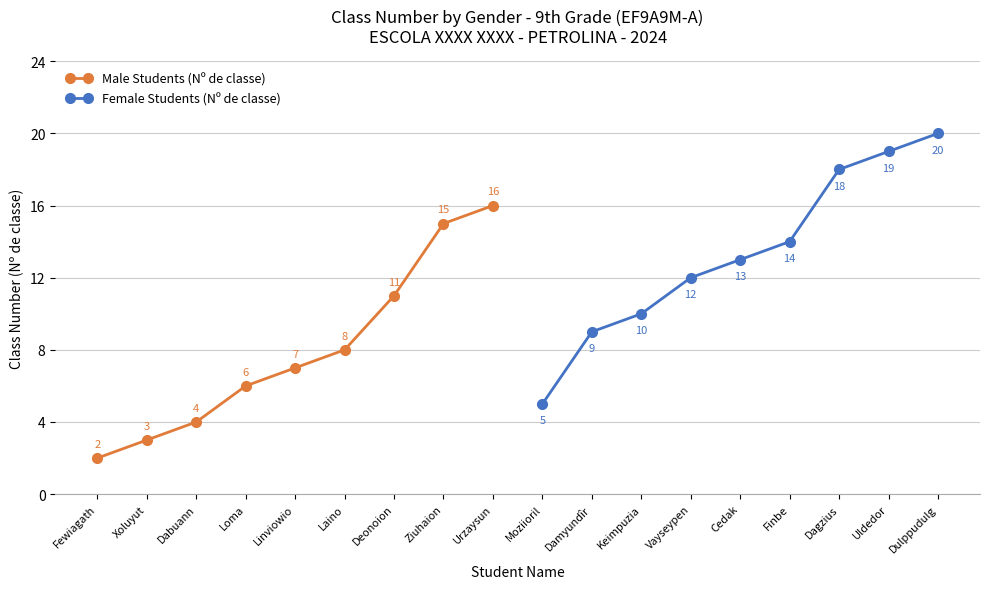

True or false: Male Students (Nº de classe) has more than 1 points higher than both neighbors.

False